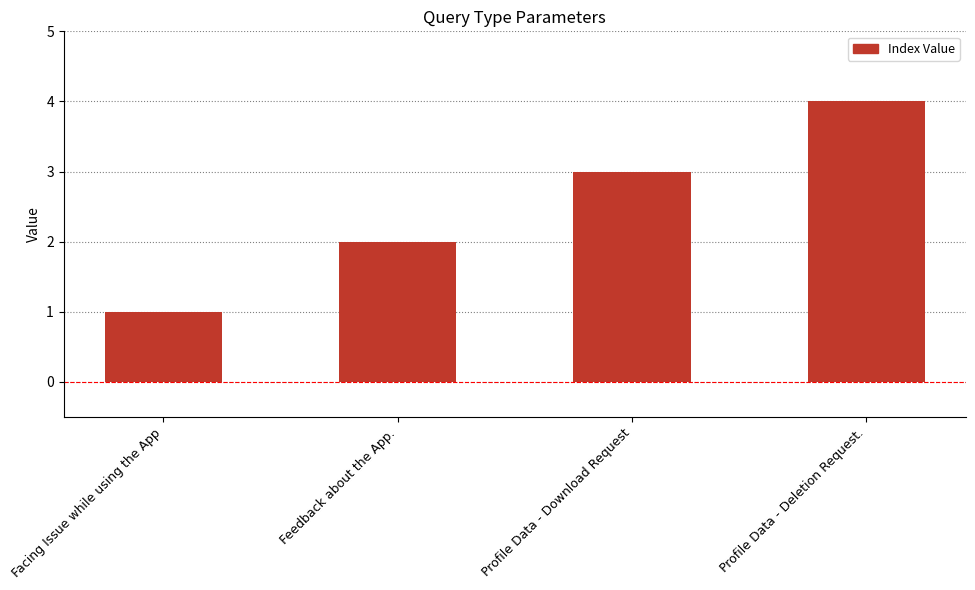

What is the maximum value shown in the chart?

4